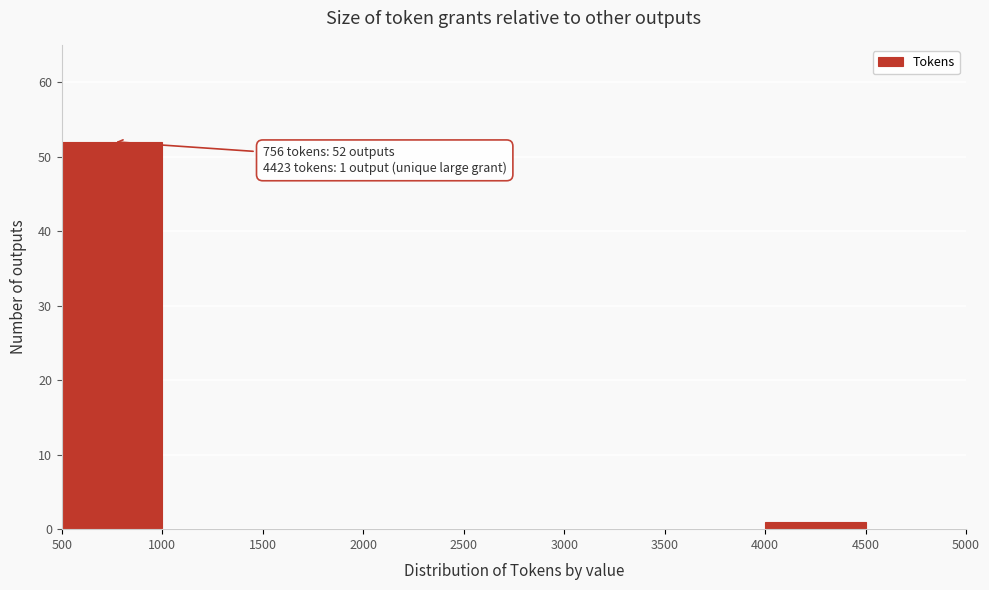

Which range on the x-axis has the tallest bar?

500 to 1000